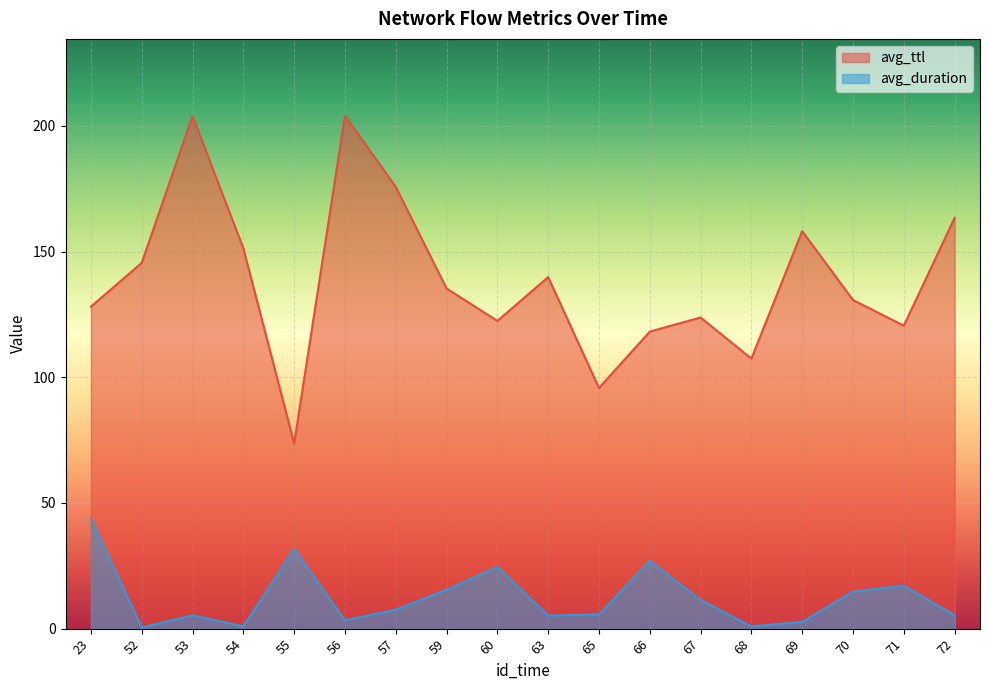

What is the difference between the maximum and minimum values in the avg_duration series?

43.3